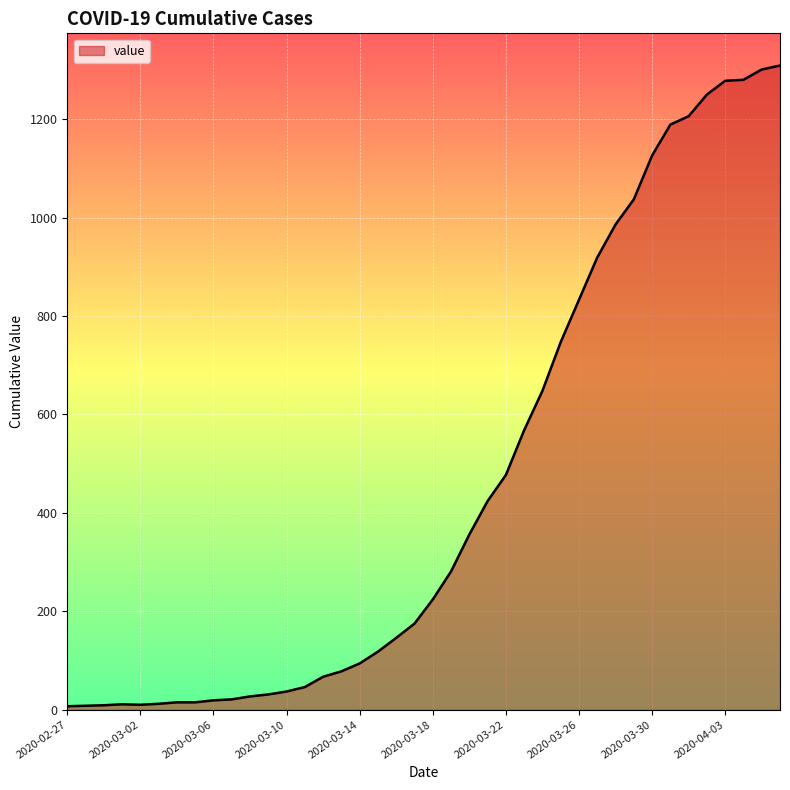

What is the maximum value shown in the chart?

1309